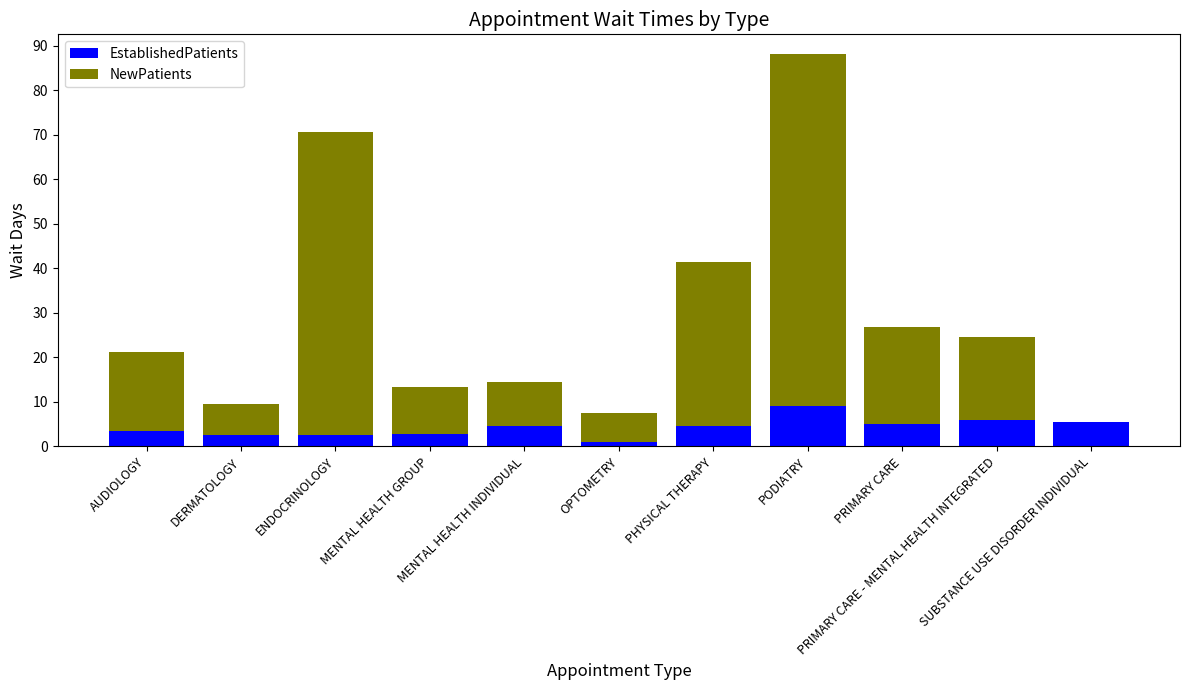

What is the highest value of the EstablishedPatients series?

9.0